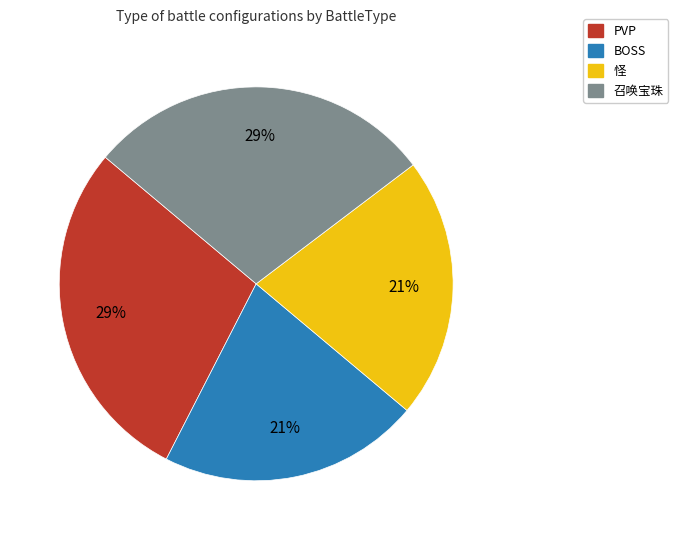

To the nearest percent, what percentage of the pie is 怪?

21%